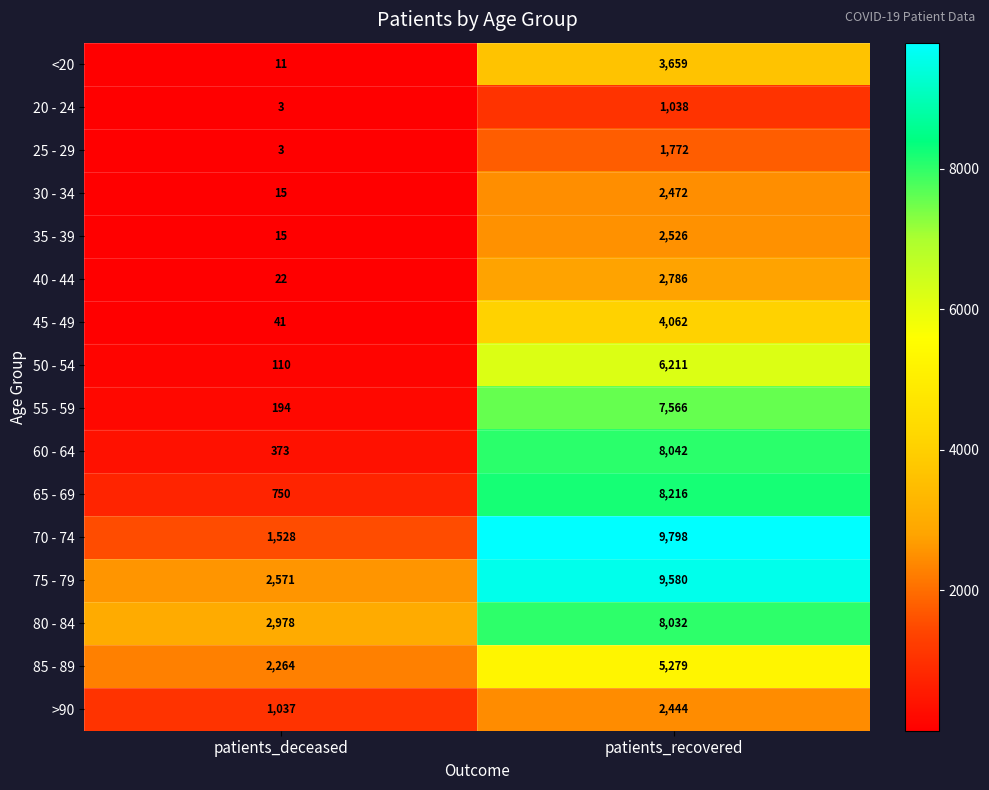

Is the value of 20 - 24 at patients_recovered greater than the value of 80 - 84 at patients_deceased?

No